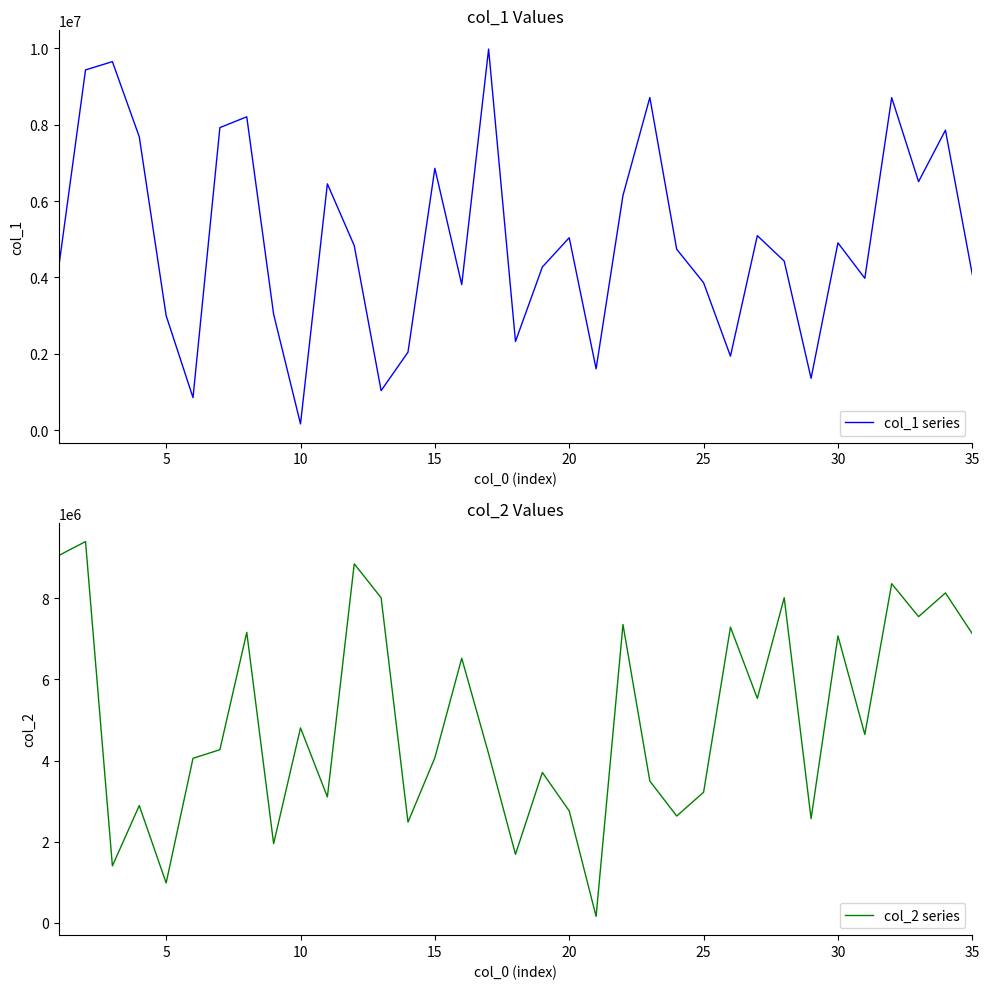

What is the maximum value for col_2 series?

9394950